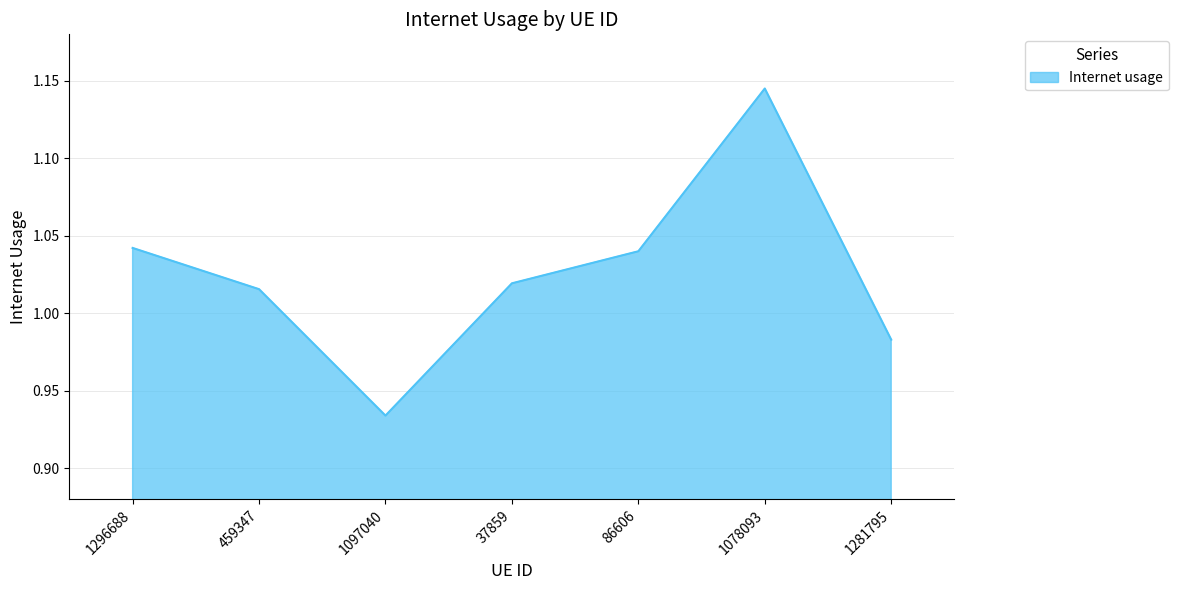

Between 37859 and 1078093, which is larger?

1078093